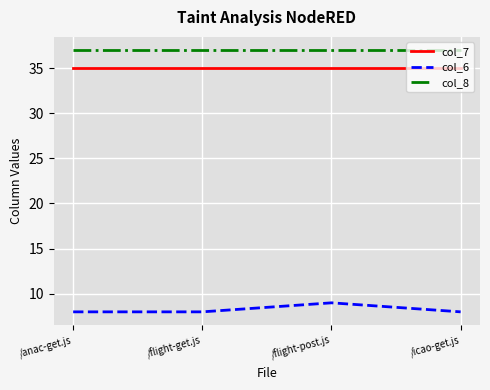

What is the spread (max minus min) of values at /flight-get.js?

29